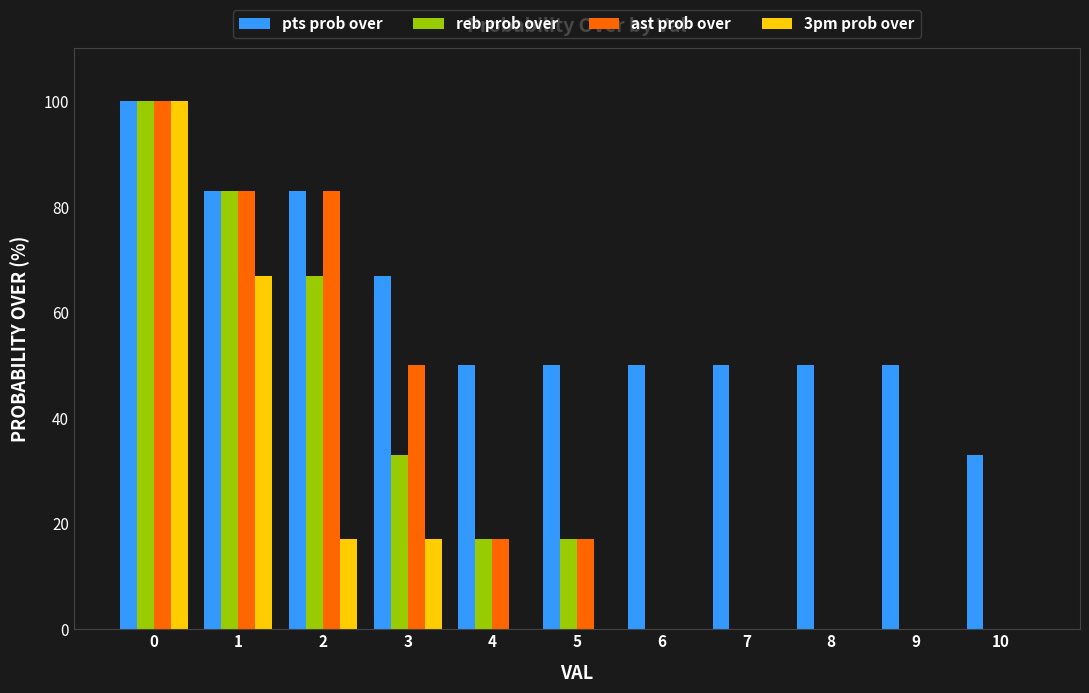

What is the sum of all pts prob over values?

666